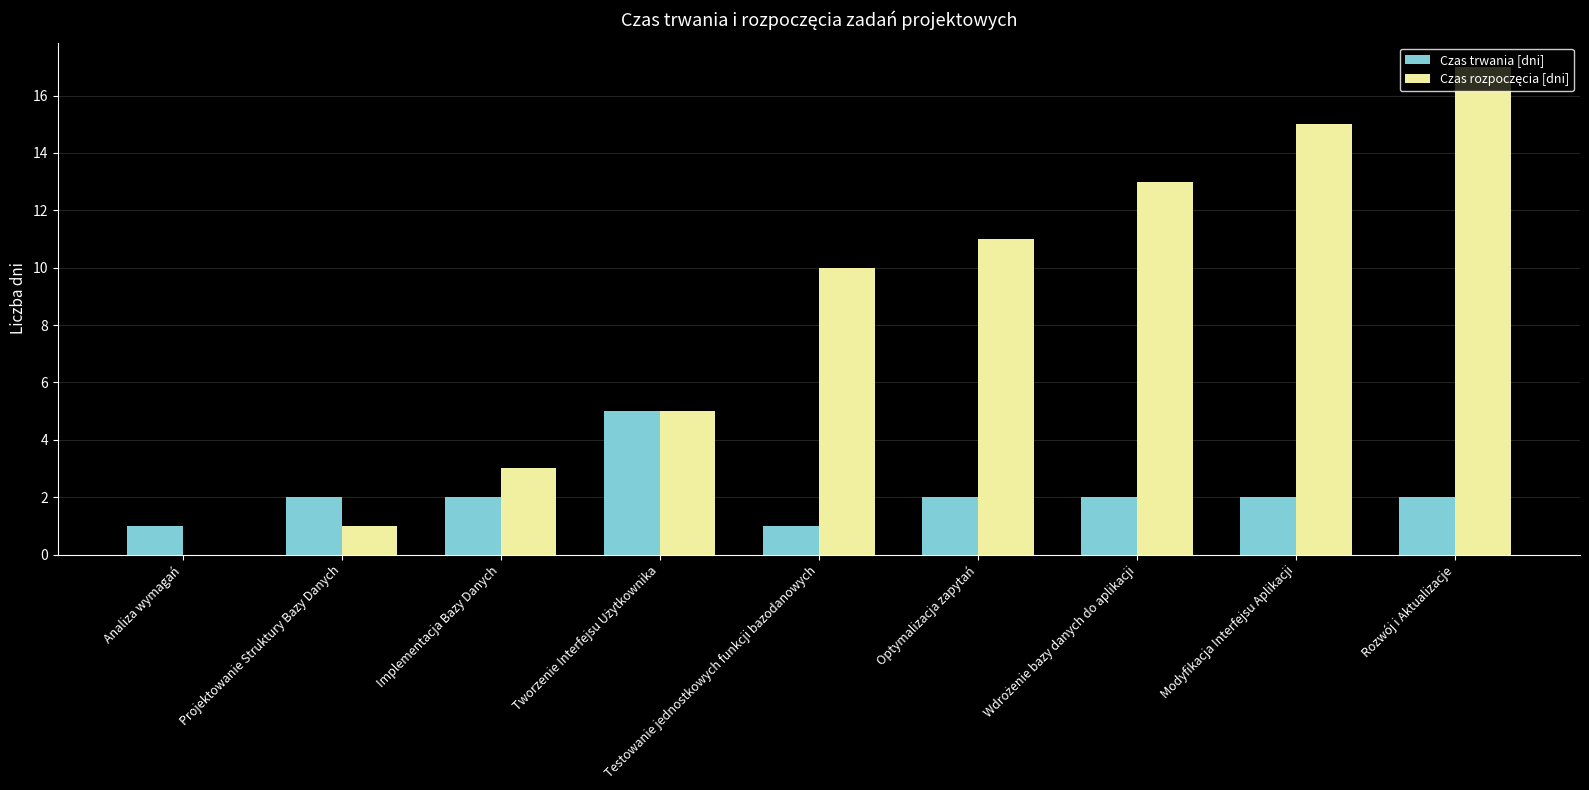

What is the sum of all Czas trwania [dni] values?

19